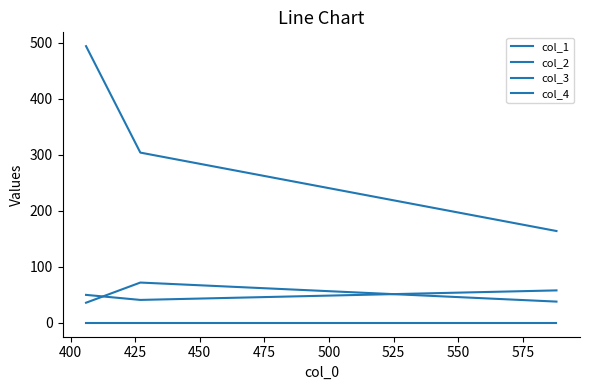

Does the chart display data point markers on the line(s)?

No